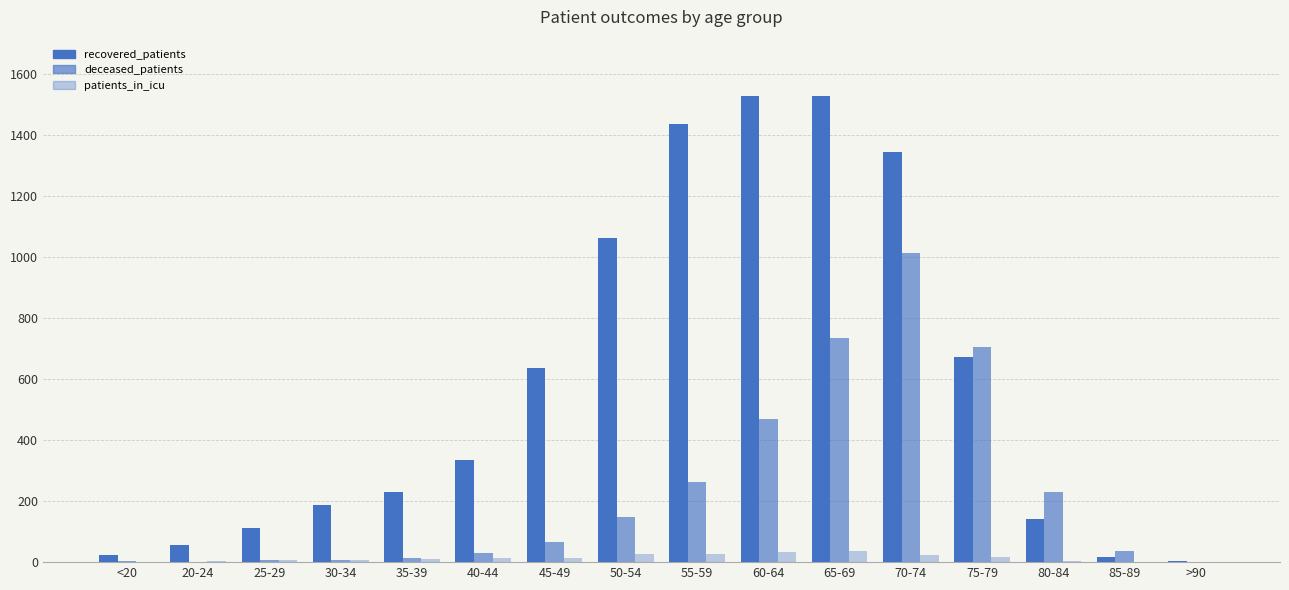

What is the label of the 14th bar from the left?

80-84